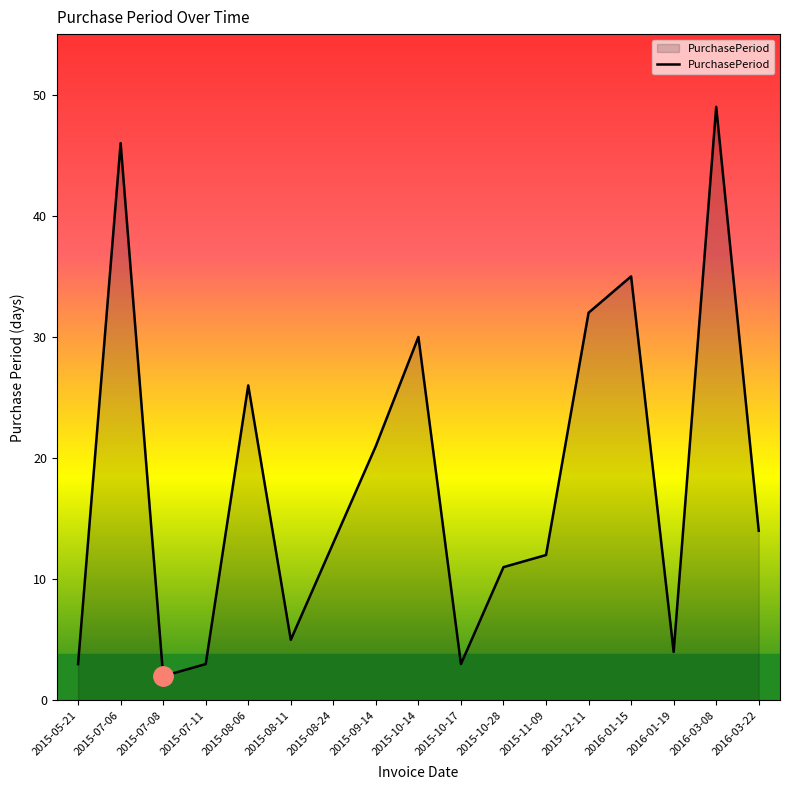

What is the sum of the values at 2015-12-11 and 2015-10-17?

35